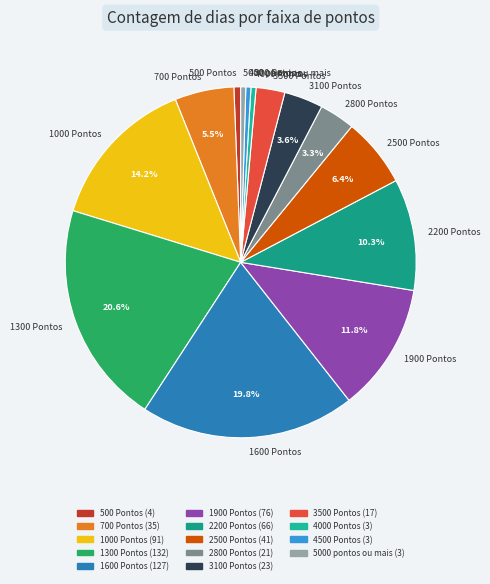

How much of the chart is everything except 1900 Pontos?

88.2%